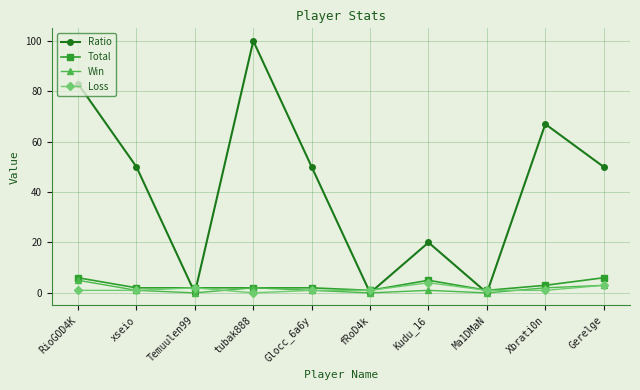

Reading left to right, transcribe all the data shown in this chart.

Ratio: 83	50	0	100	50	0	20	0	67	50
Total: 6	2	2	2	2	1	5	1	3	6
Win: 5	1	0	2	1	0	1	0	2	3
Loss: 1	1	2	0	1	1	4	1	1	3